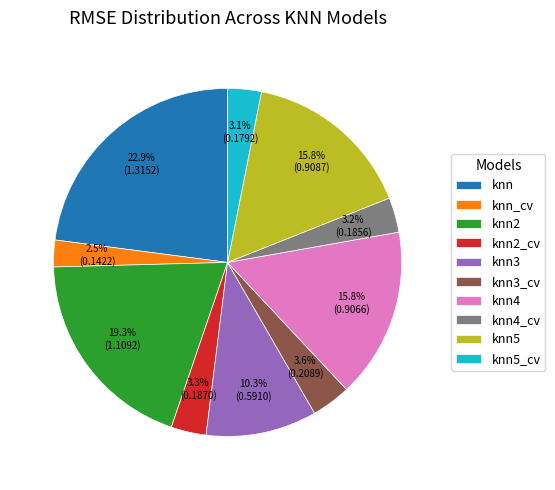

Is there a majority slice in this chart?

No